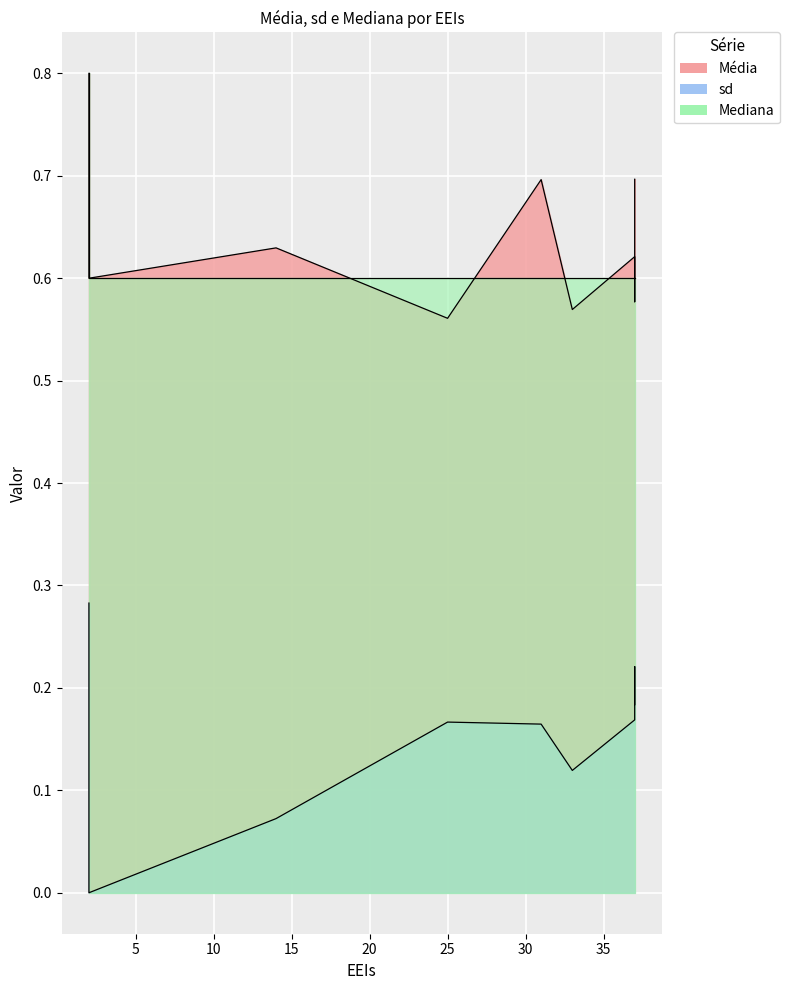

True or false: sd and Média cross at least once.

False